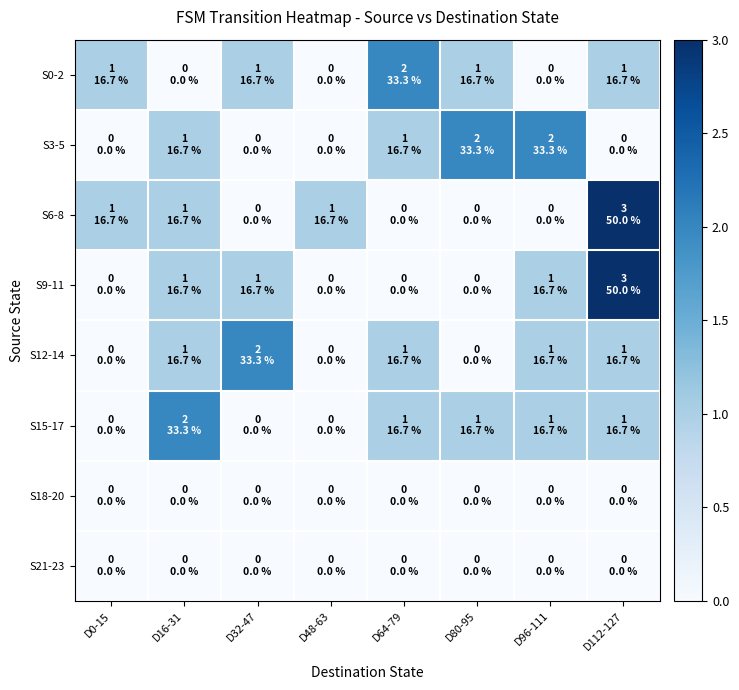

Between D112-127 and D48-63, which is larger?

D112-127